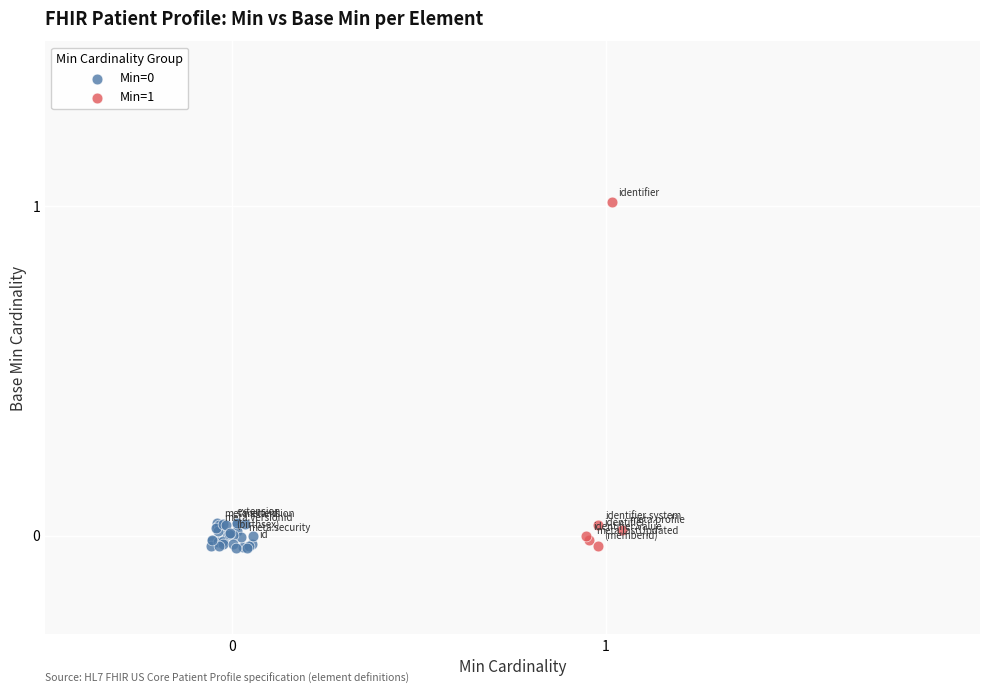

Which series contains the highest Y value?

Min=1